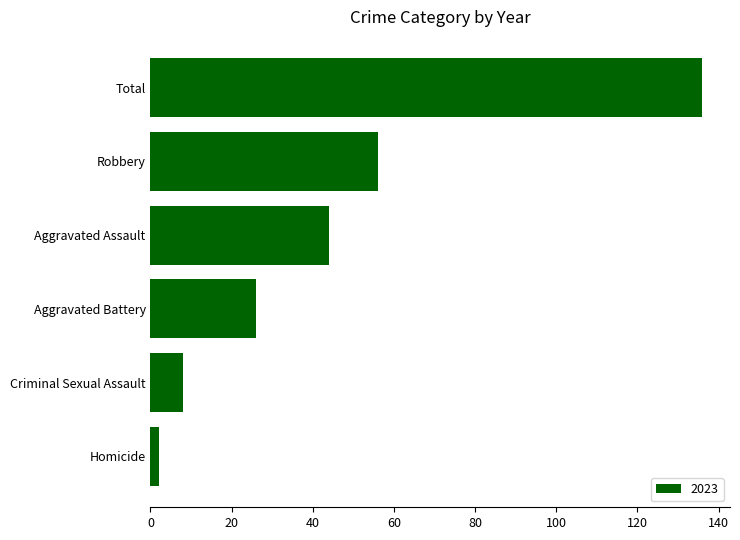

At which label is the value closest to 69?

Robbery